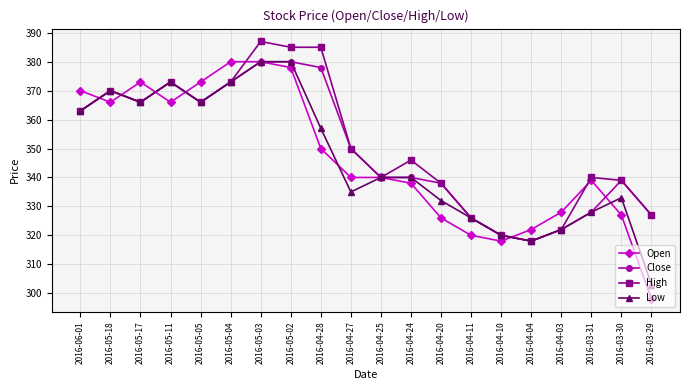

Reading left to right, transcribe all the data shown in this chart.

Open: 2016-06-01=370	2016-05-18=366	2016-05-17=373	2016-05-11=366	2016-05-05=373	2016-05-04=380	2016-05-03=380	2016-05-02=378	2016-04-28=350	2016-04-27=340	2016-04-25=340	2016-04-24=338	2016-04-20=326	2016-04-11=320	2016-04-10=318	2016-04-04=322	2016-04-03=328	2016-03-31=339	2016-03-30=327	2016-03-29=298
Close: 2016-06-01=363	2016-05-18=370	2016-05-17=366	2016-05-11=373	2016-05-05=366	2016-05-04=373	2016-05-03=380	2016-05-02=380	2016-04-28=378	2016-04-27=350	2016-04-25=340	2016-04-24=340	2016-04-20=338	2016-04-11=326	2016-04-10=320	2016-04-04=318	2016-04-03=322	2016-03-31=328	2016-03-30=339	2016-03-29=327
High: 2016-06-01=363	2016-05-18=370	2016-05-17=366	2016-05-11=373	2016-05-05=366	2016-05-04=373	2016-05-03=387	2016-05-02=385	2016-04-28=385	2016-04-27=350	2016-04-25=340	2016-04-24=346	2016-04-20=338	2016-04-11=326	2016-04-10=320	2016-04-04=318	2016-04-03=322	2016-03-31=340	2016-03-30=339	2016-03-29=327
Low: 2016-06-01=363	2016-05-18=370	2016-05-17=366	2016-05-11=373	2016-05-05=366	2016-05-04=373	2016-05-03=380	2016-05-02=380	2016-04-28=357	2016-04-27=335	2016-04-25=340	2016-04-24=340	2016-04-20=332	2016-04-11=326	2016-04-10=320	2016-04-04=318	2016-04-03=322	2016-03-31=328	2016-03-30=333	2016-03-29=303